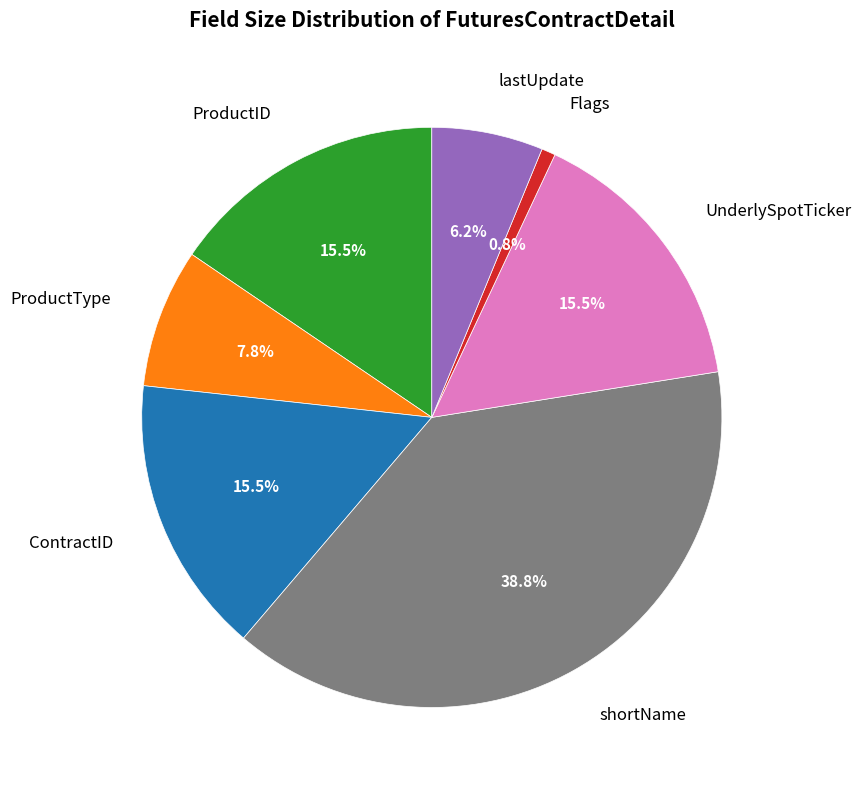

What is the largest slice in the pie chart?

shortName